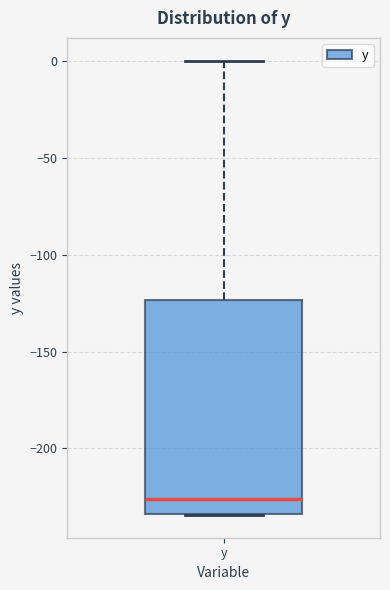

Transcribe this box plot: give where the median line is, the range the box spans, and where the two whiskers end, as read against the y-axis. The values are not printed on the chart, so give them approximately, as read against the axis.

median -225, box -235 to -125, whiskers -235 to 0